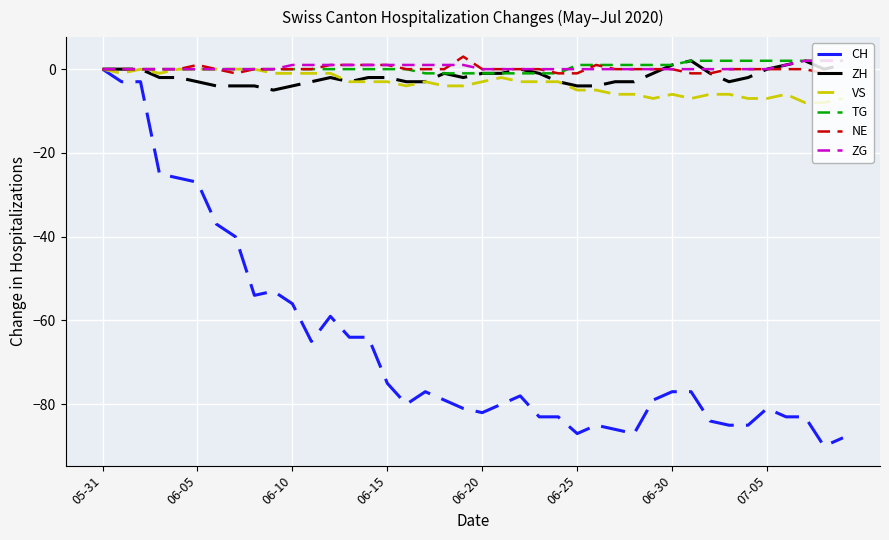

What is the smallest value displayed?

-90